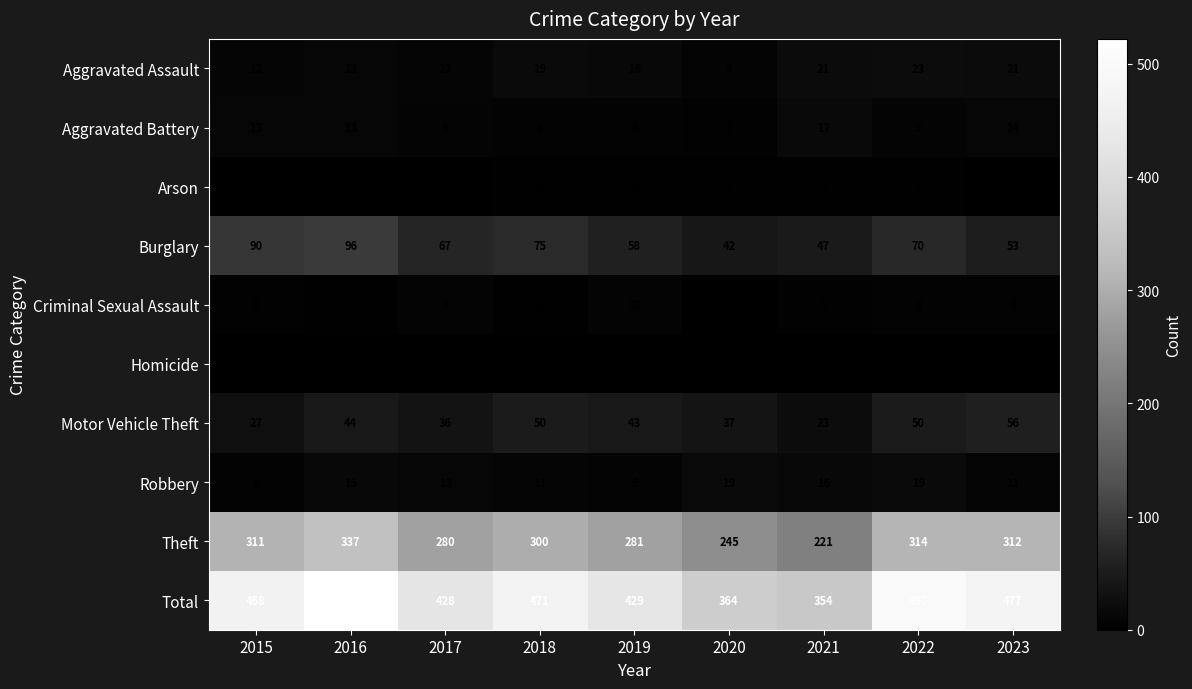

What is the total value across all series at 2022?

994